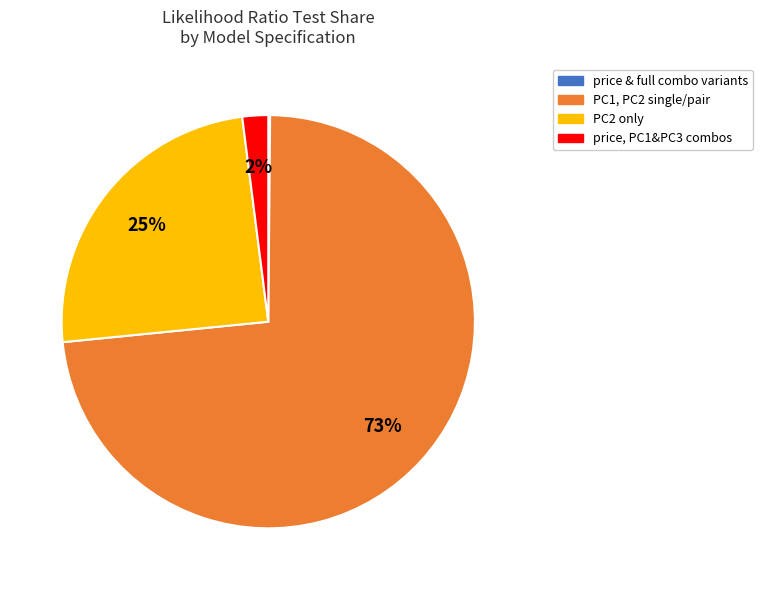

What is the largest slice in the pie chart?

PC1, PC2 single/pair